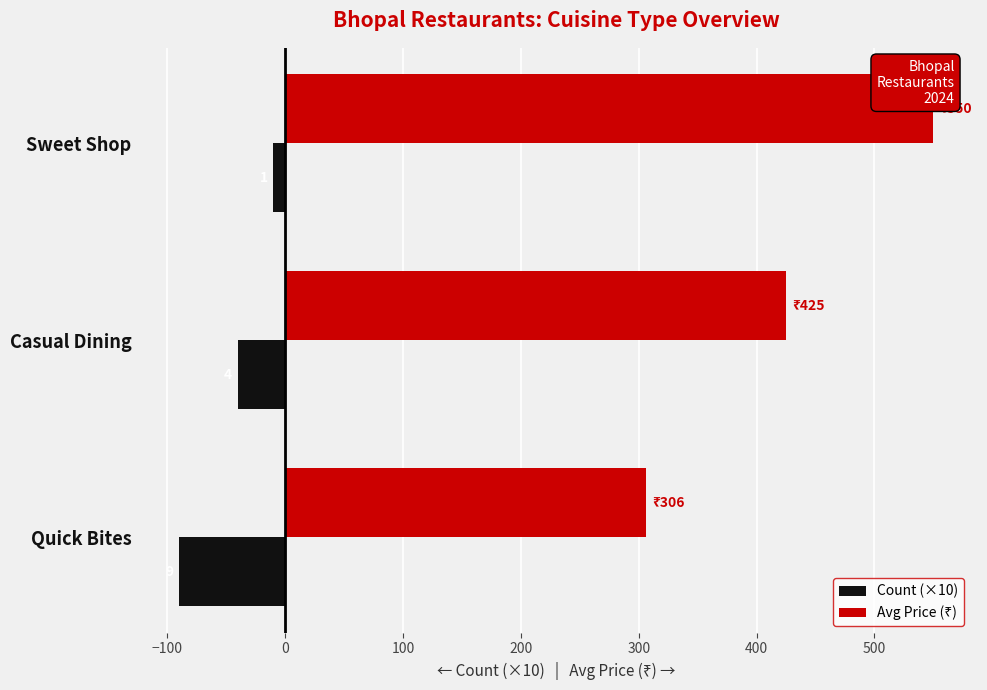

What are all the series names shown in the legend?

Count (×10), Avg Price (₹)